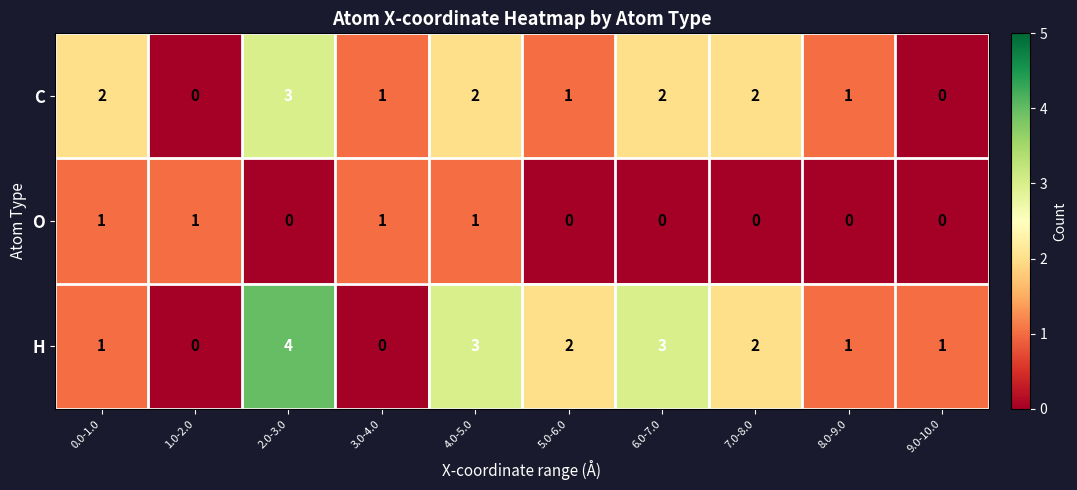

What is the sum of all O values?

4